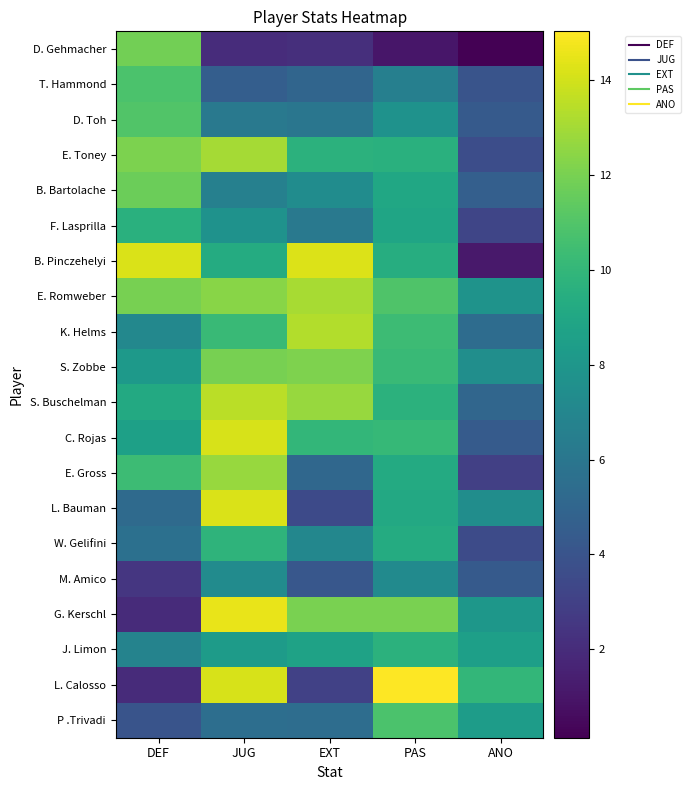

What is the difference between the highest and lowest values at ANO?

9.9